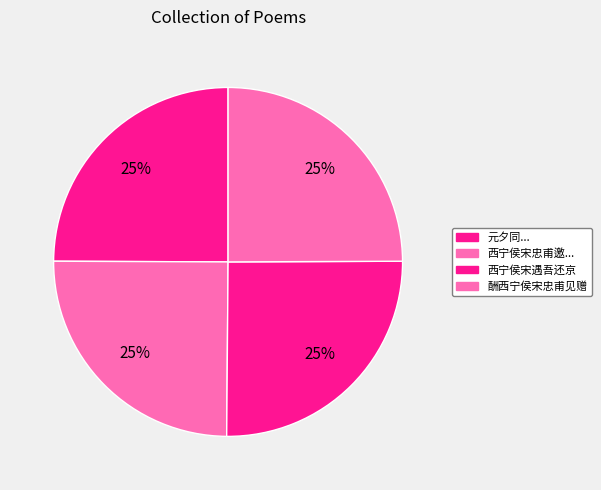

Count the number of slices in the pie.

4